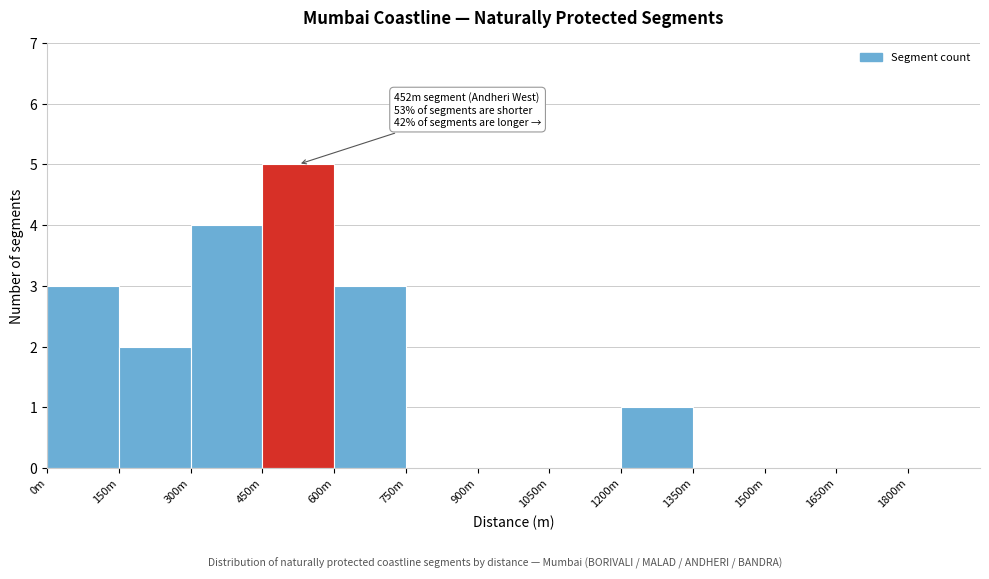

Reading left to right, extract all data points from this chart.

0m=3	150m=2	300m=4	450m=5	600m=3	750m=0	900m=0	1050m=0	1200m=1	1350m=0	1500m=0	1650m=0	1800m=0